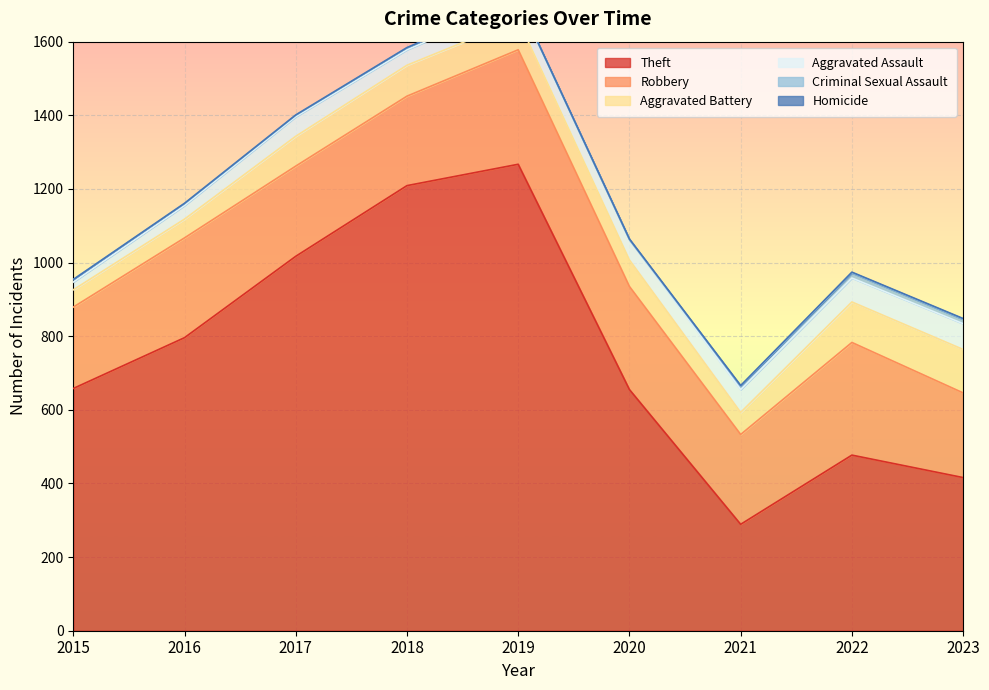

How many values in the Aggravated Battery series exceed 81?

3